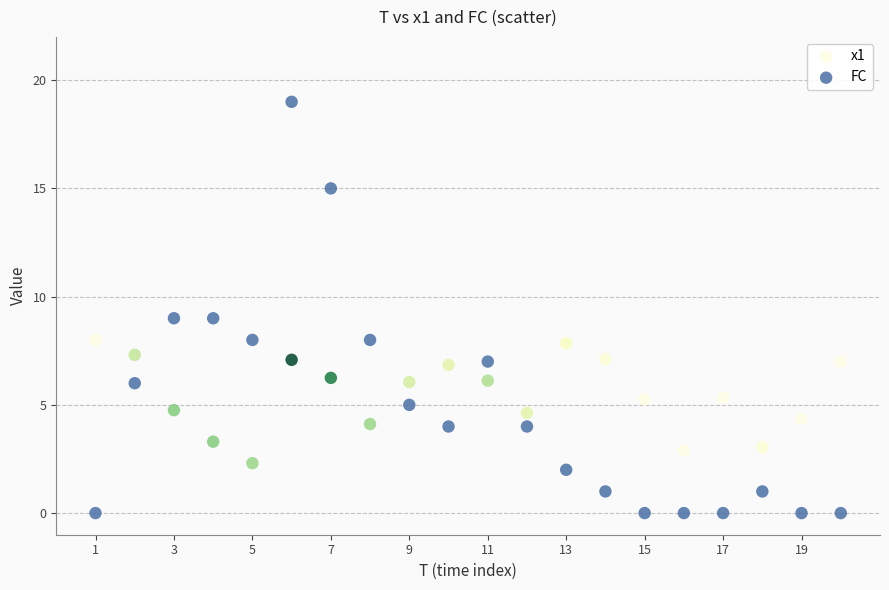

Which series contains the lowest Y value?

FC